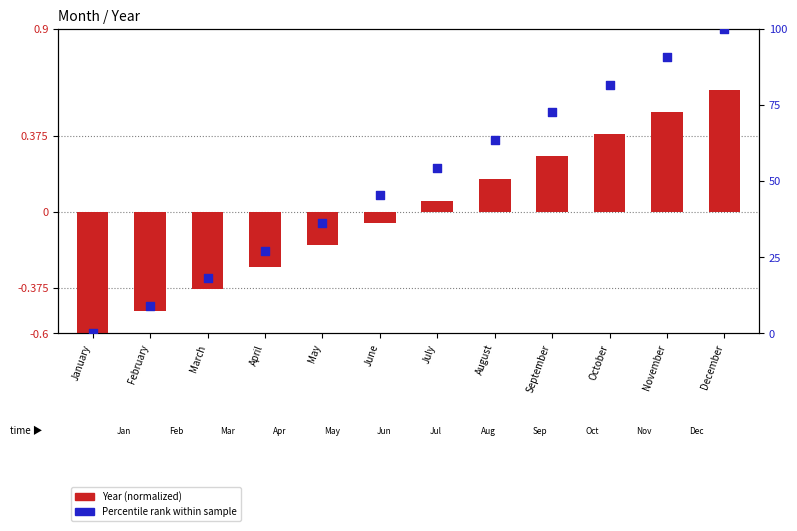

What are all the series names shown in the legend?

Year (normalized), Percentile rank within sample